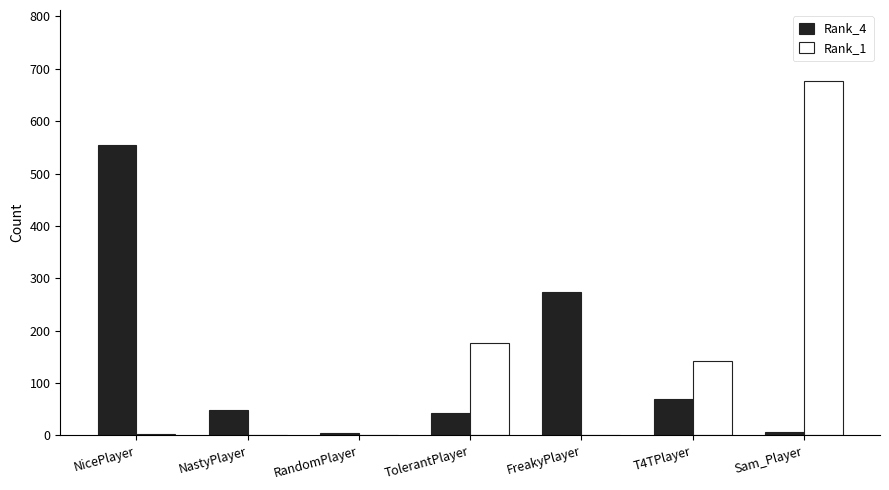

Count the number of data series in this chart.

2